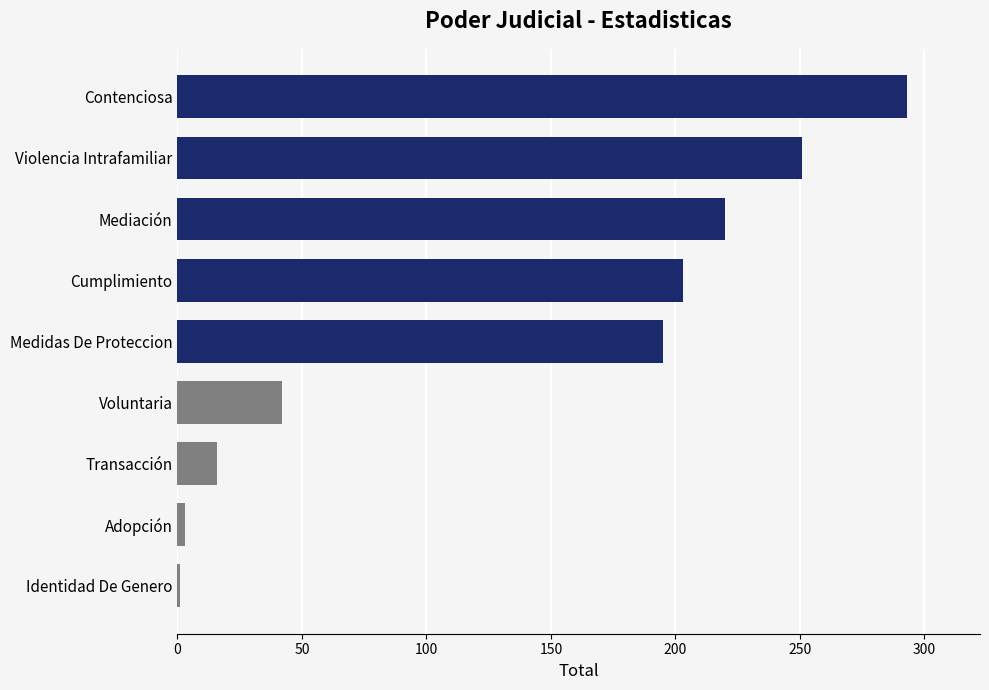

What is the maximum value shown in the chart?

293